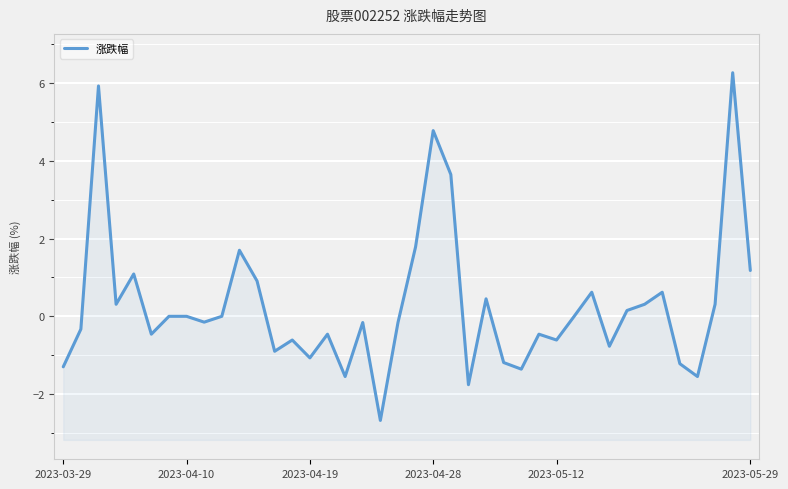

Count the number of categories in the chart.

40